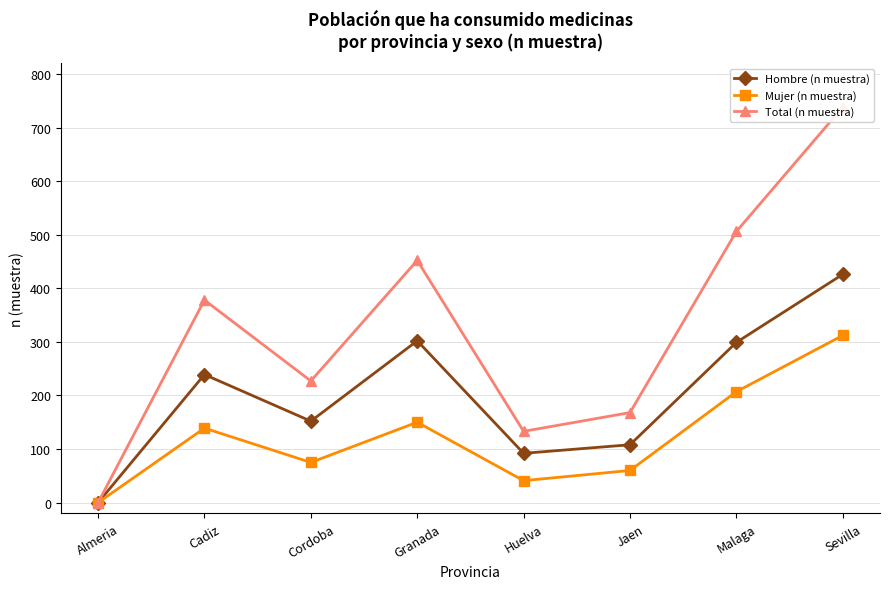

What position from the left is Jaen?

6